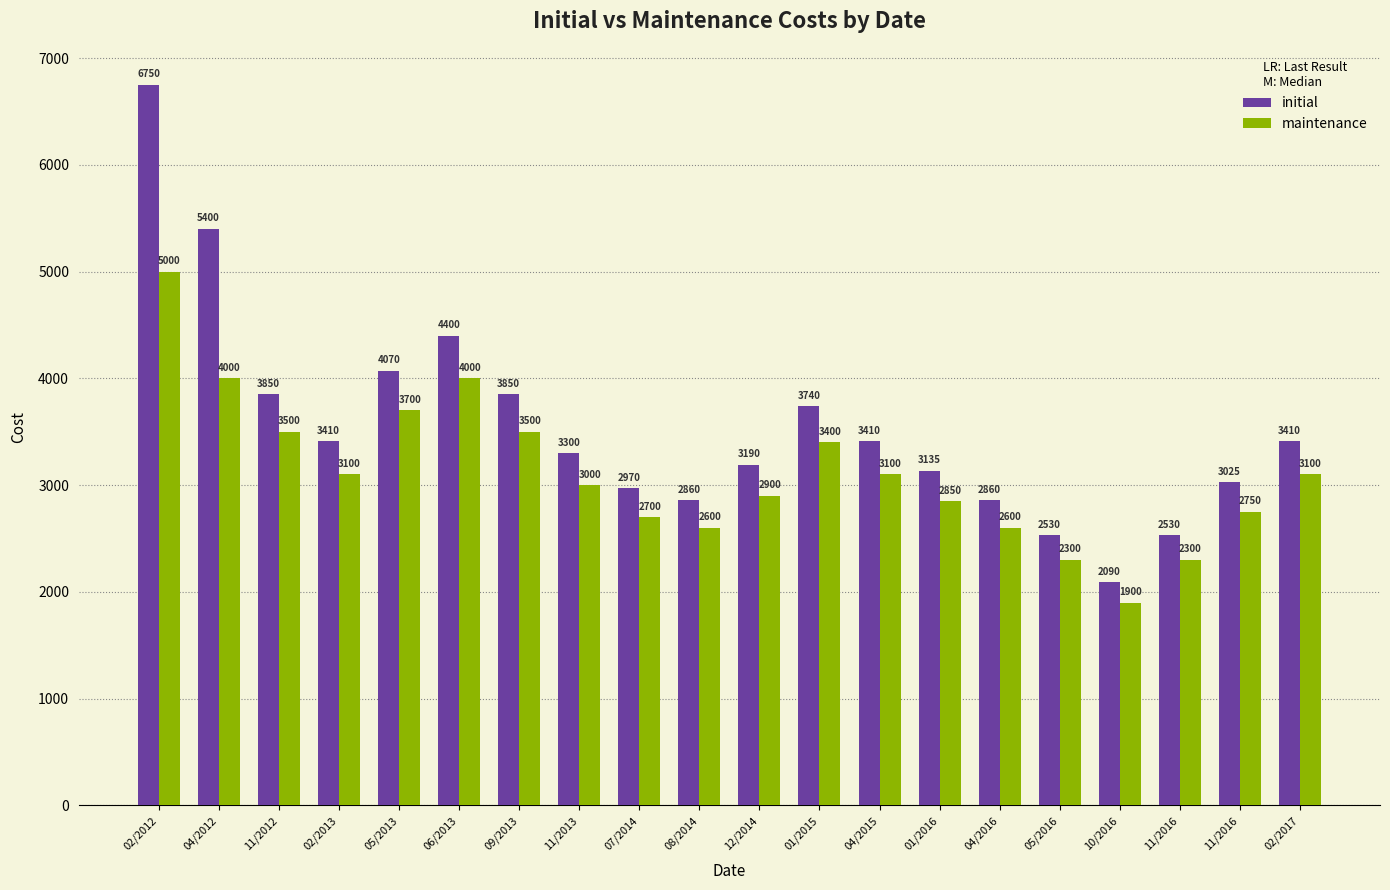

What is the difference between the second highest and second lowest values in the initial series?

2870